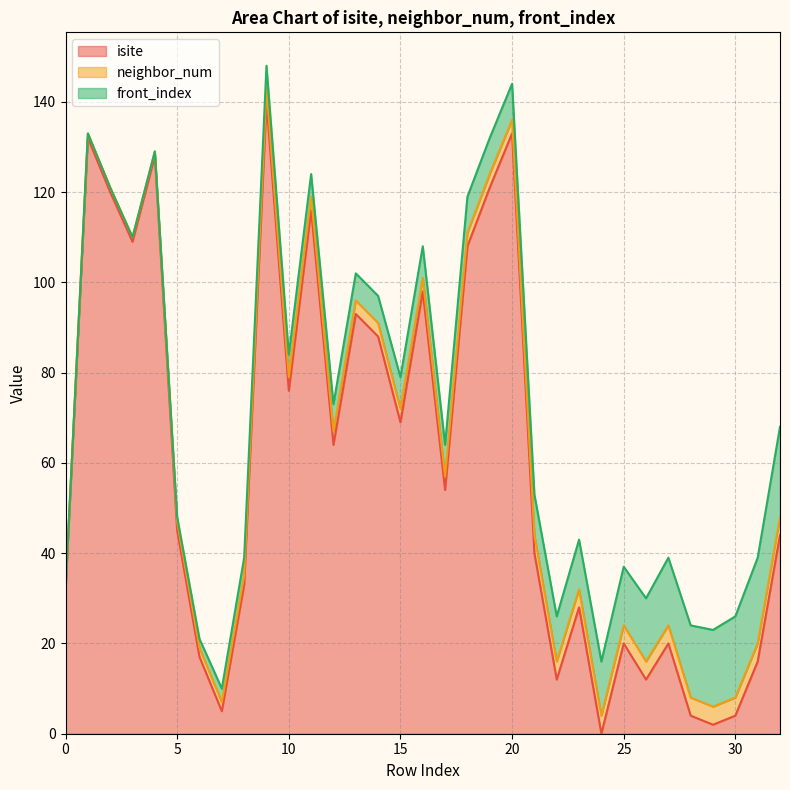

How many lines are shown in the chart?

3